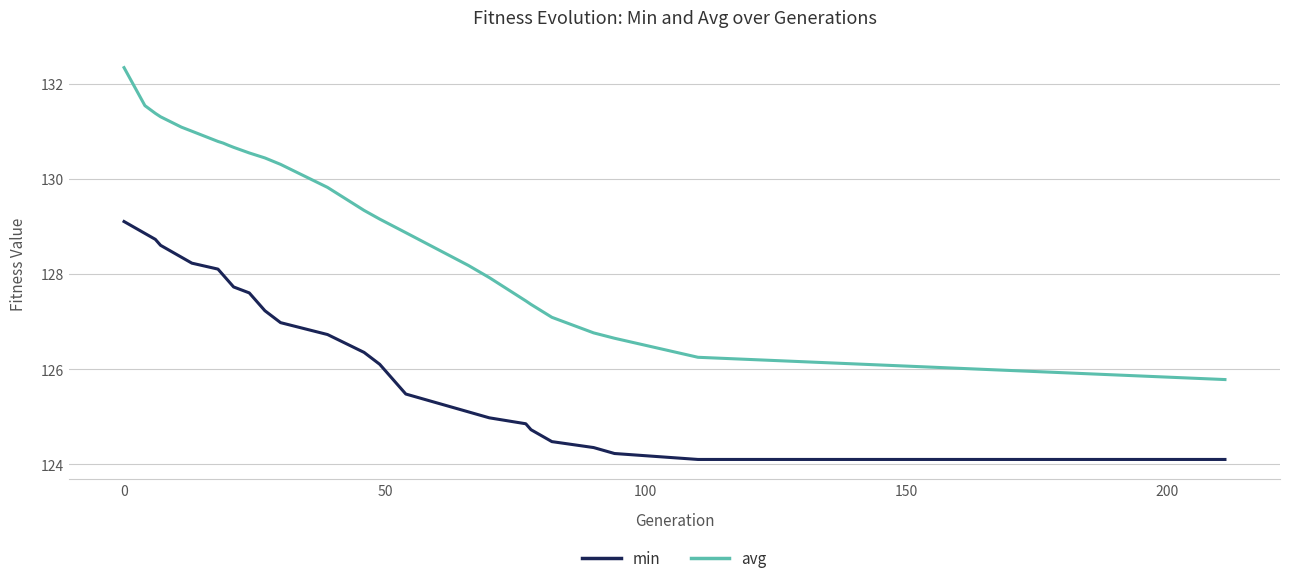

Which series has the largest range (max minus min)?

avg